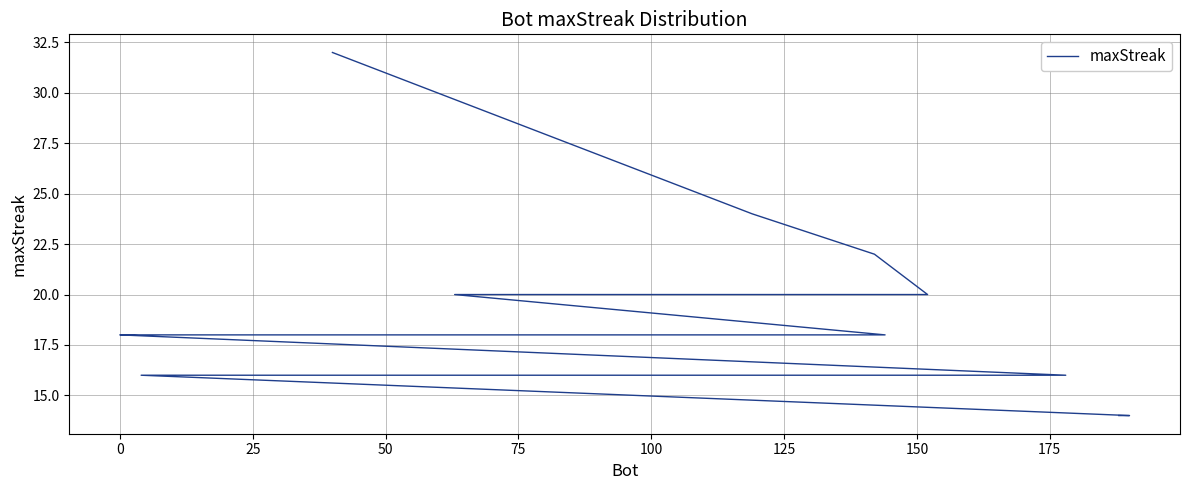

How many series are shown in this chart?

1